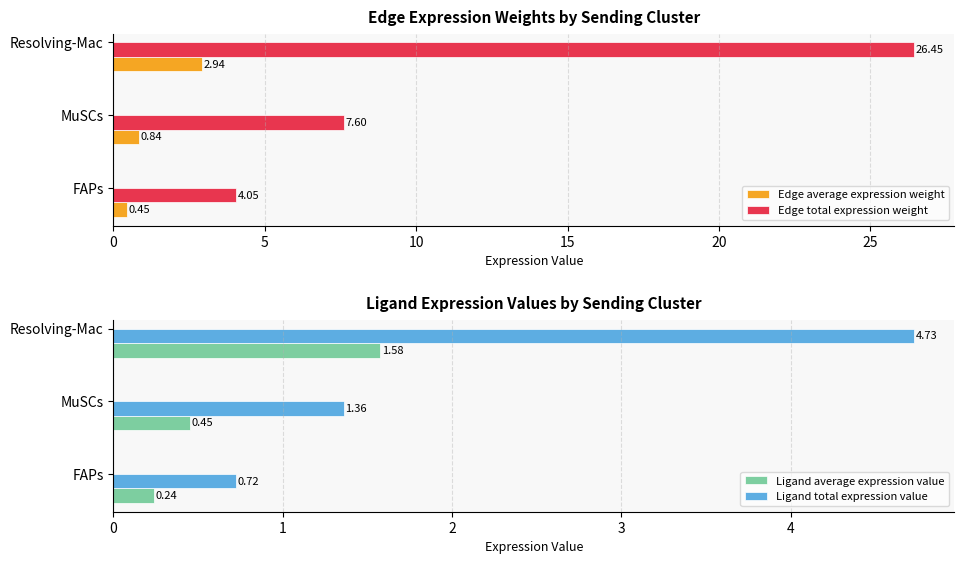

What is the sum of all Ligand total expression value values?

6.8